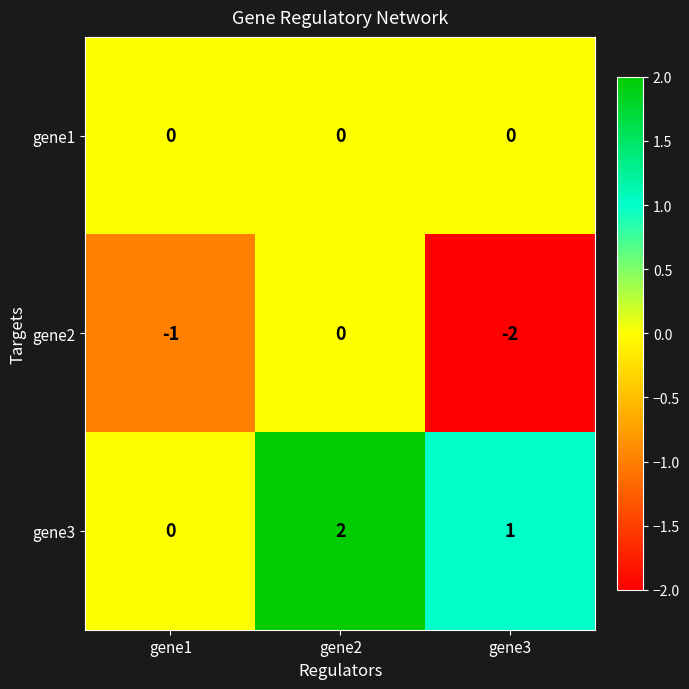

Reading left to right, list all the values displayed in this chart.

gene1: 0	0	0
gene2: -1	0	-2
gene3: 0	2	1